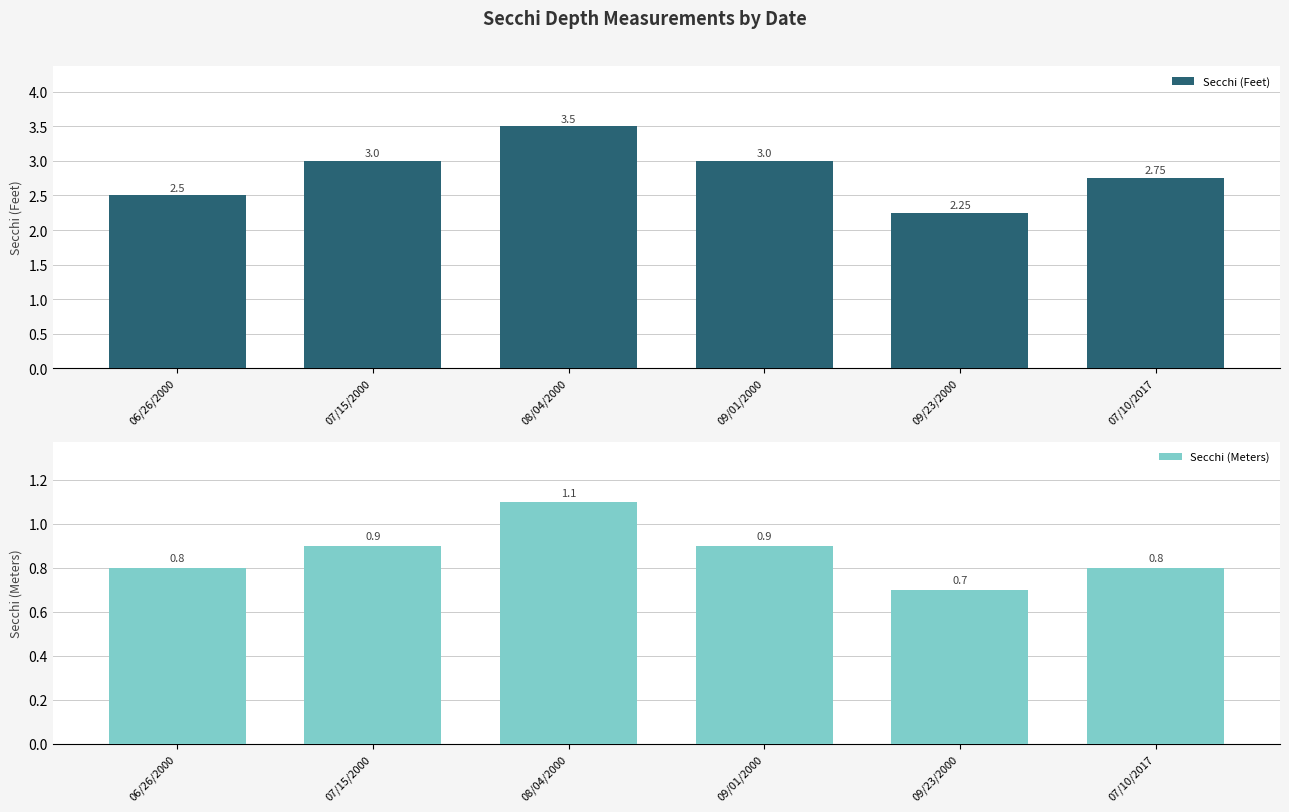

What are all the series names shown in the legend?

Secchi (Feet), Secchi (Meters)